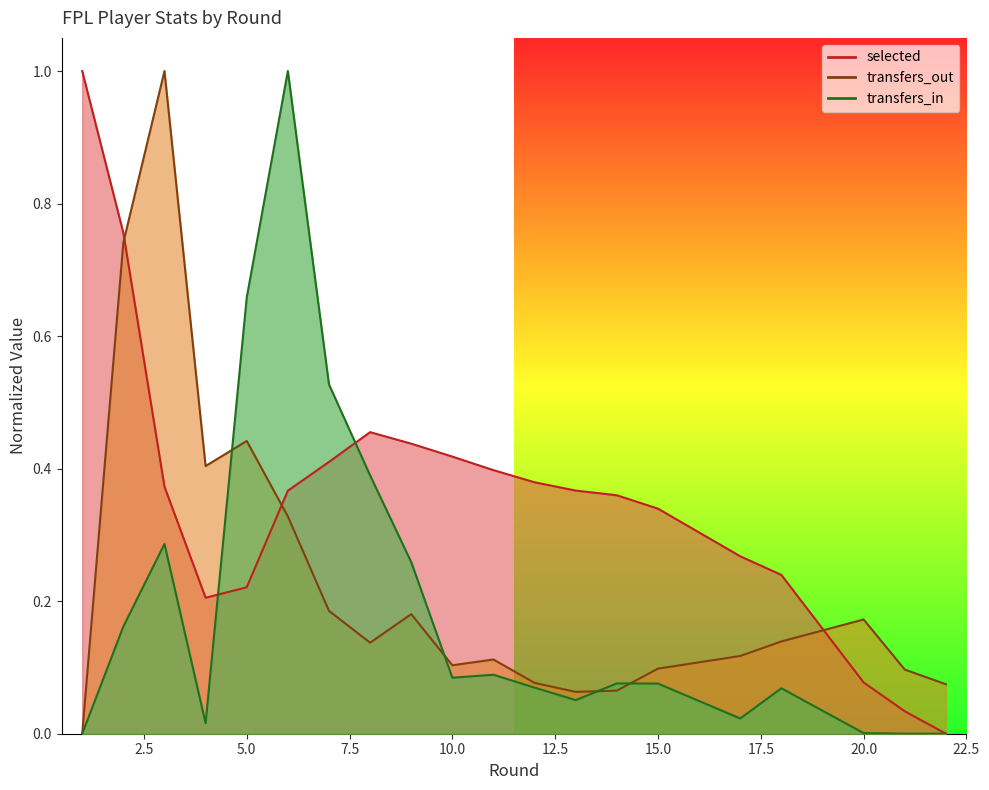

In selected, how many points are higher than both neighbors (excluding endpoints)?

1